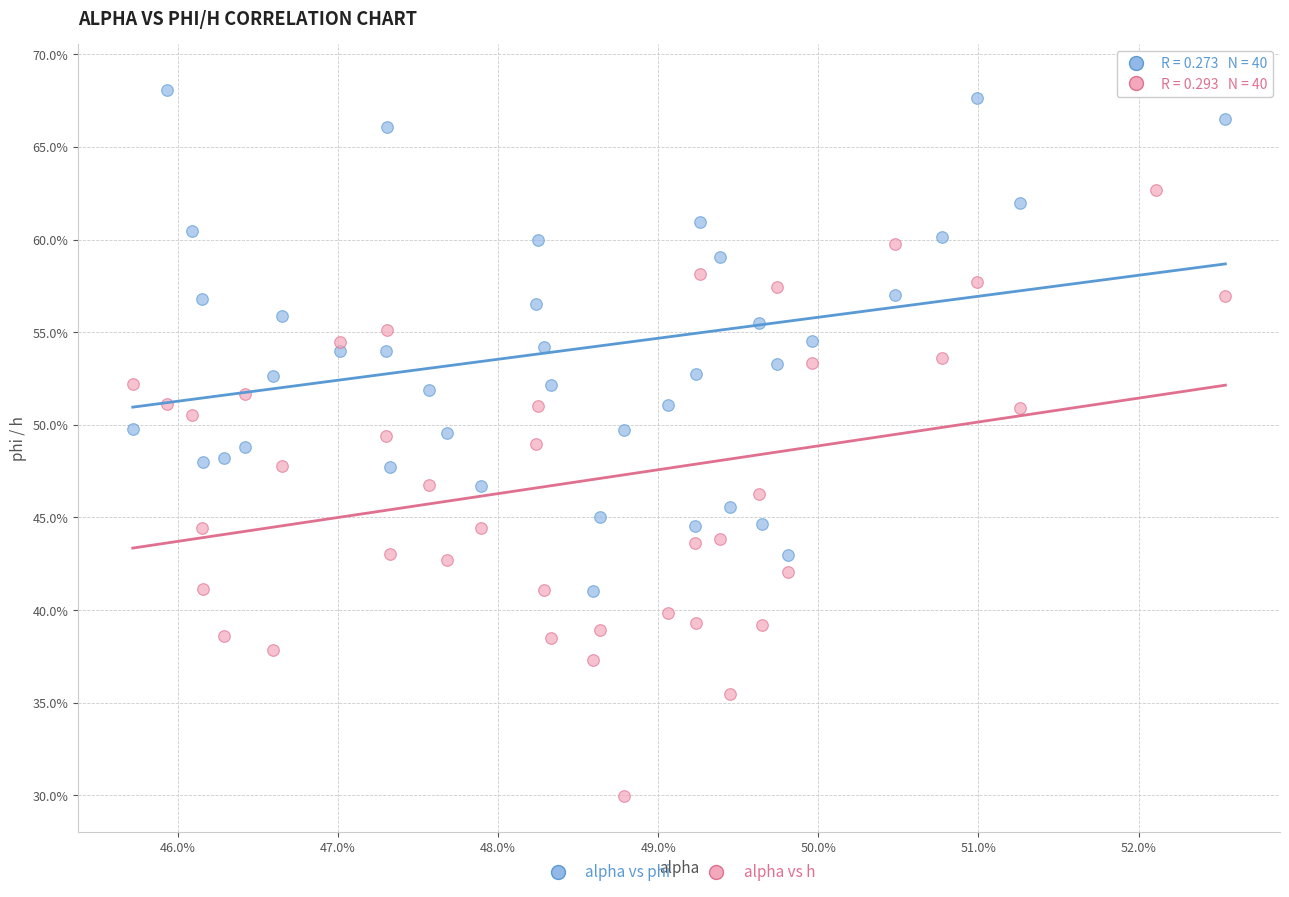

What are all the series names shown in the legend?

alpha vs phi, alpha vs h